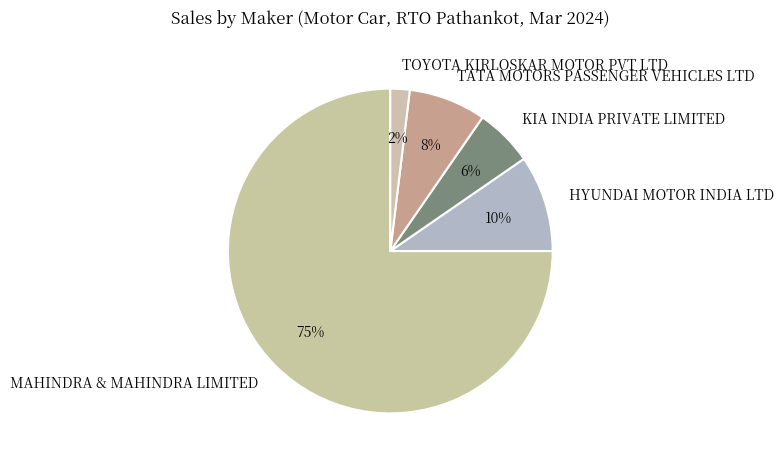

Is there a majority slice in this chart?

Yes